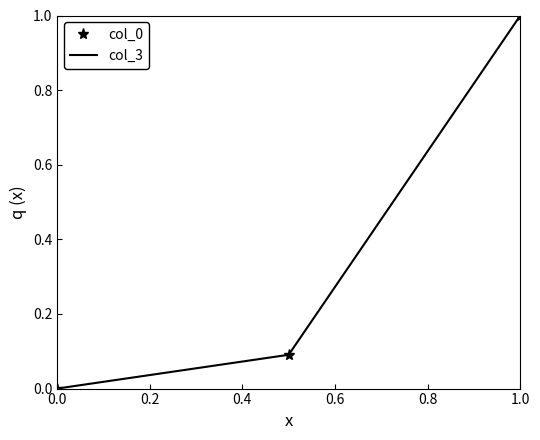

What is the highest value of the col_0 series?

1.0